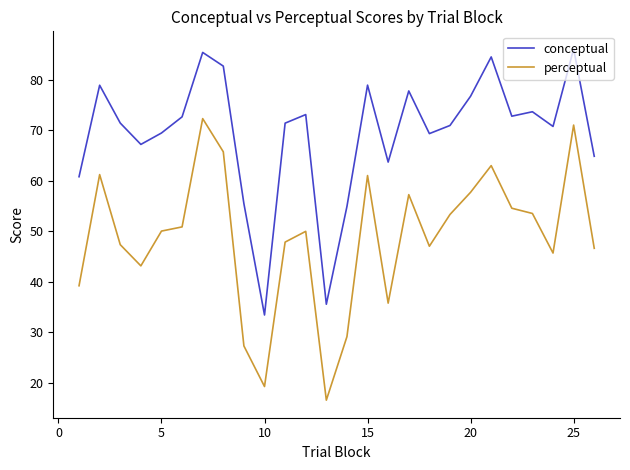

Rank the series by their average value, from highest to lowest.

conceptual, perceptual